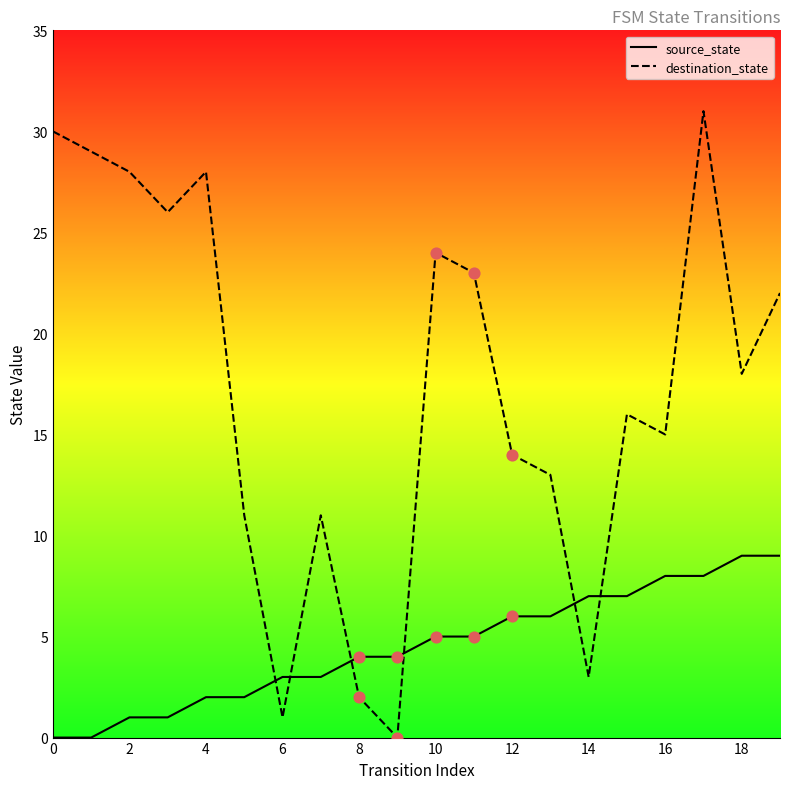

Which series has the widest spread of Y values?

destination_state